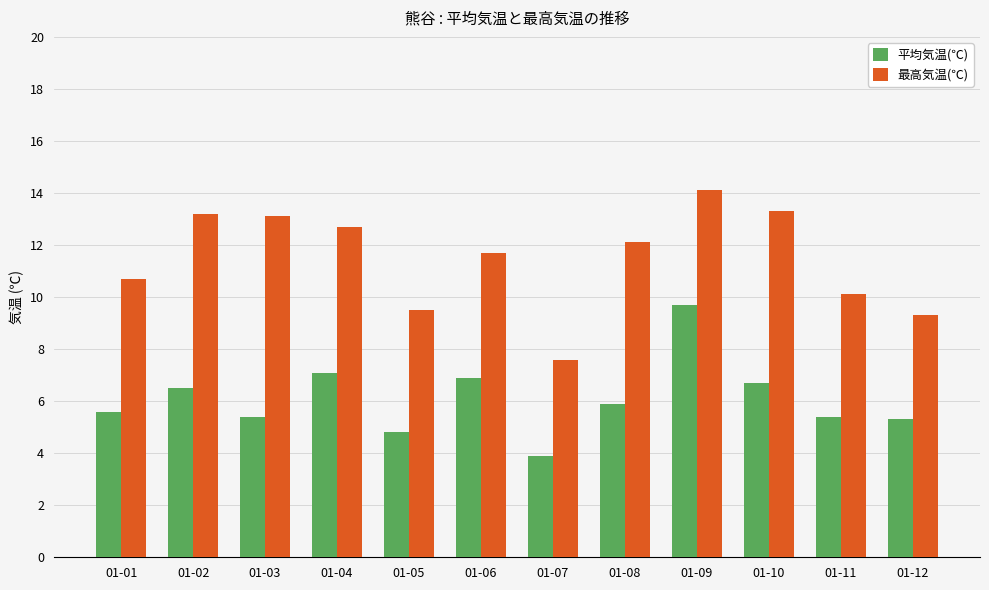

List the series in order of their overall mean, lowest first.

平均気温(℃), 最高気温(℃)